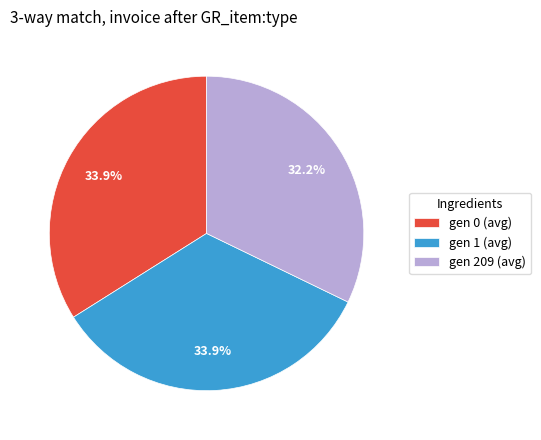

Approximately how many times larger is the value at gen 209 (avg) compared to gen 0 (avg)?

0.9